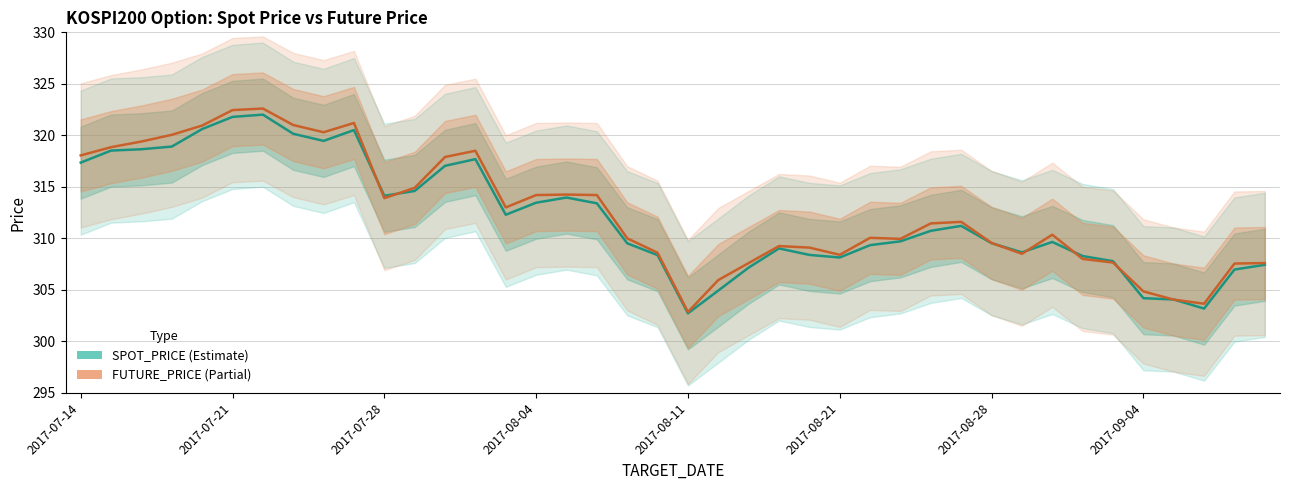

Does the chart display data point markers on the line(s)?

No